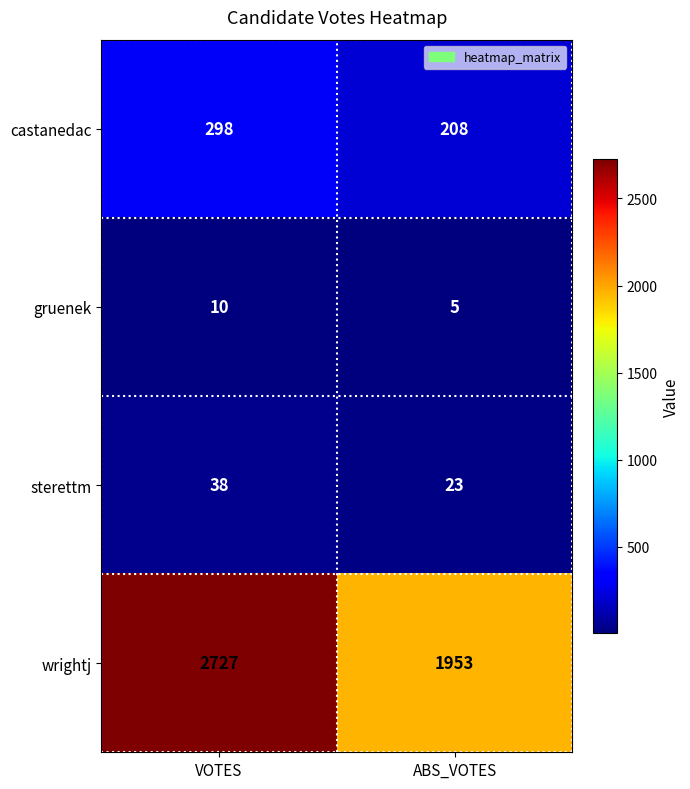

What is the spread (max minus min) of values at VOTES?

2717